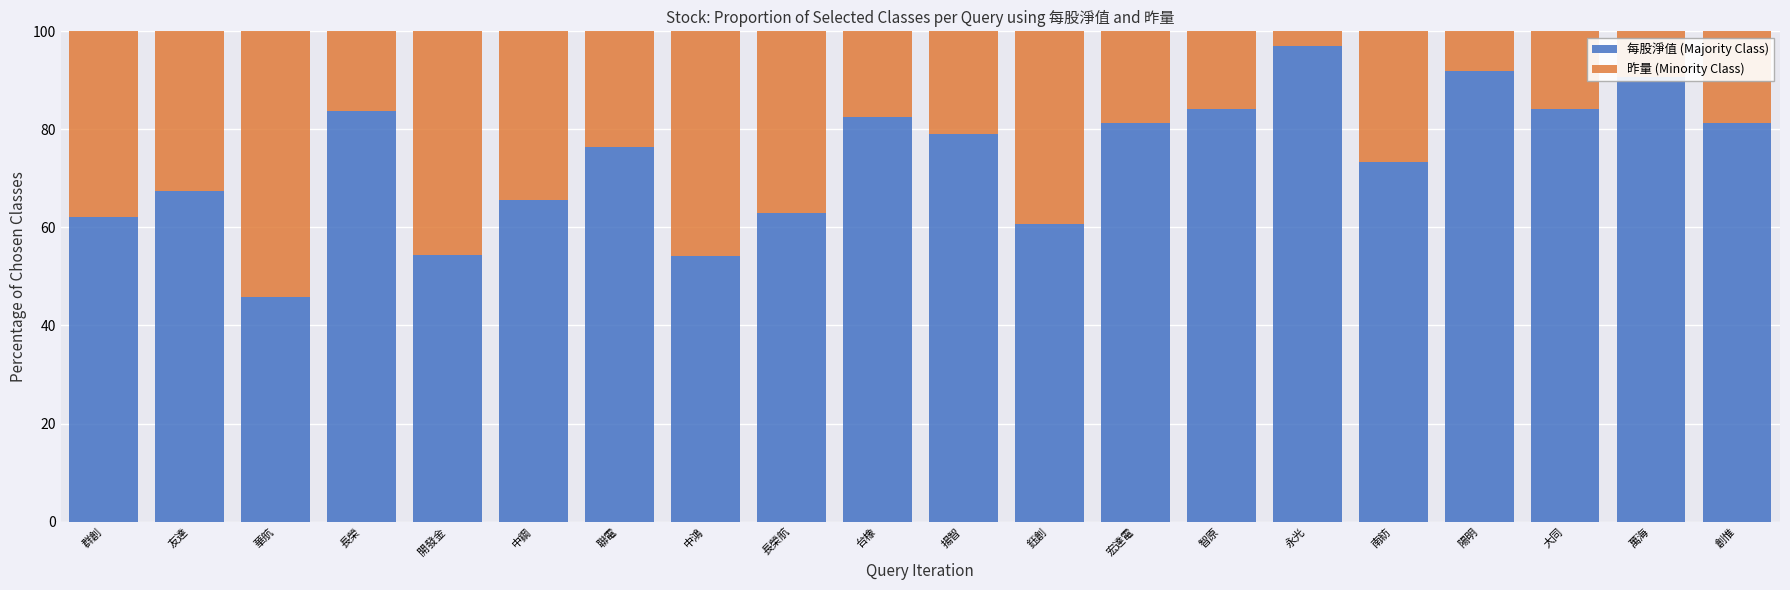

The value of 每股淨值 (Majority Class) at 宏達電 is 81.3. True or false?

True